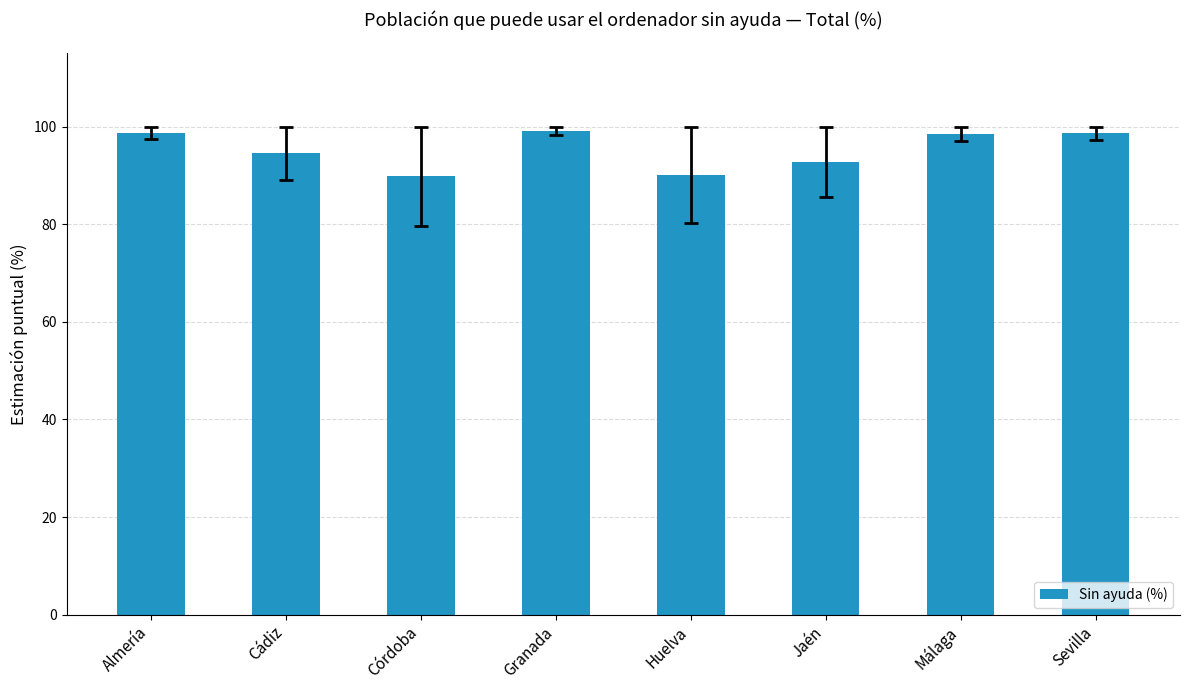

How many values are below 98?

4